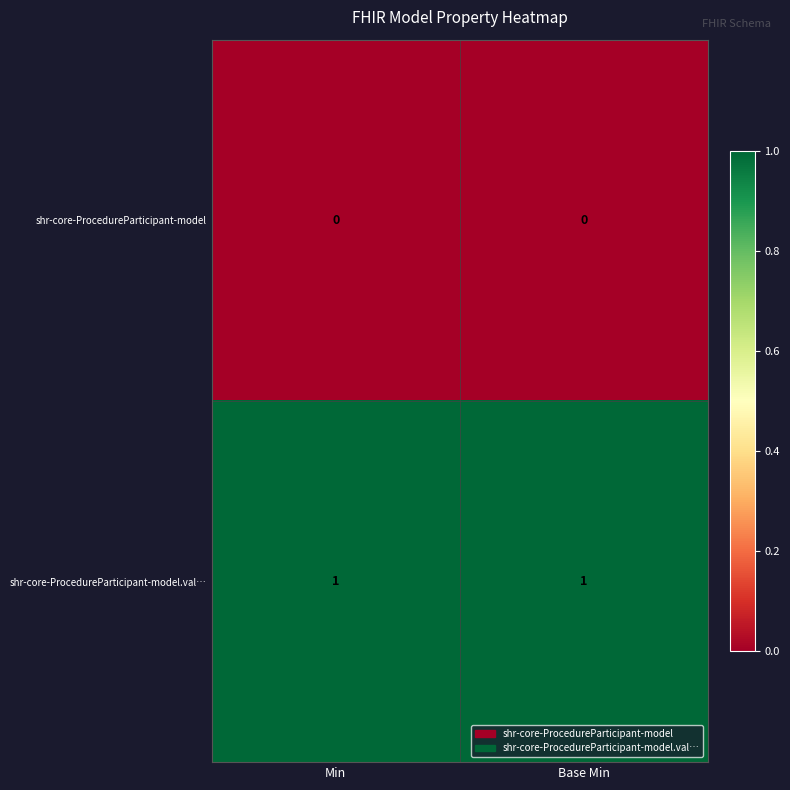

Is it true that shr-core-ProcedureParticipant-model.val… equals 0 at Min?

False